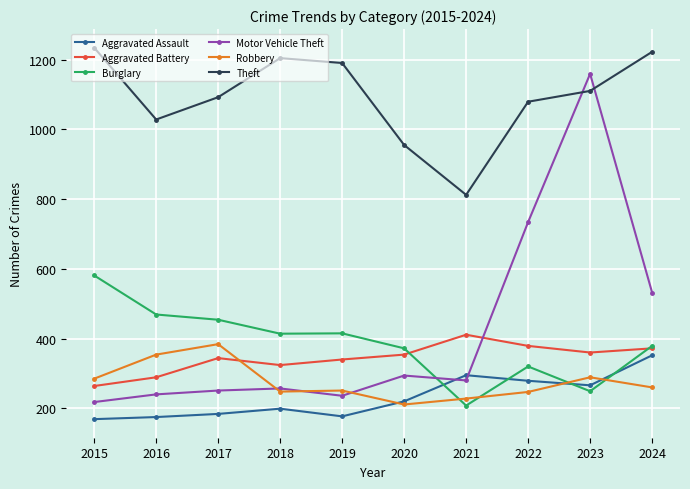

At which label does Burglary reach its peak?

2015